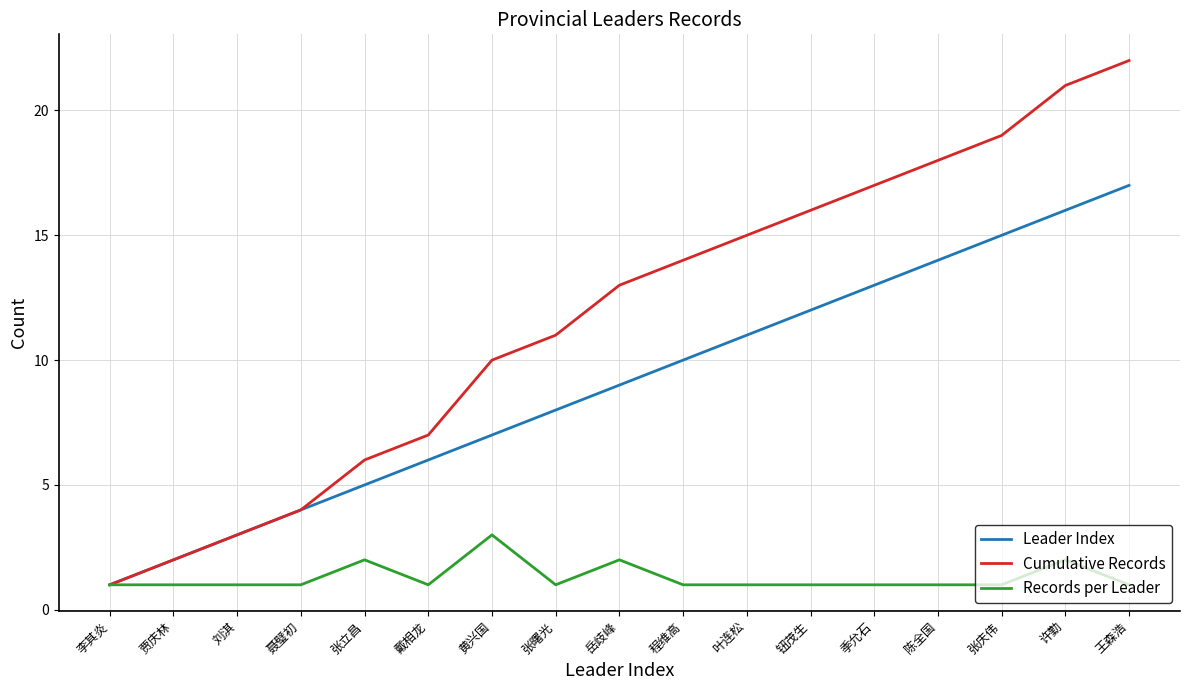

What are all the series names shown in the legend?

Leader Index, Cumulative Records, Records per Leader